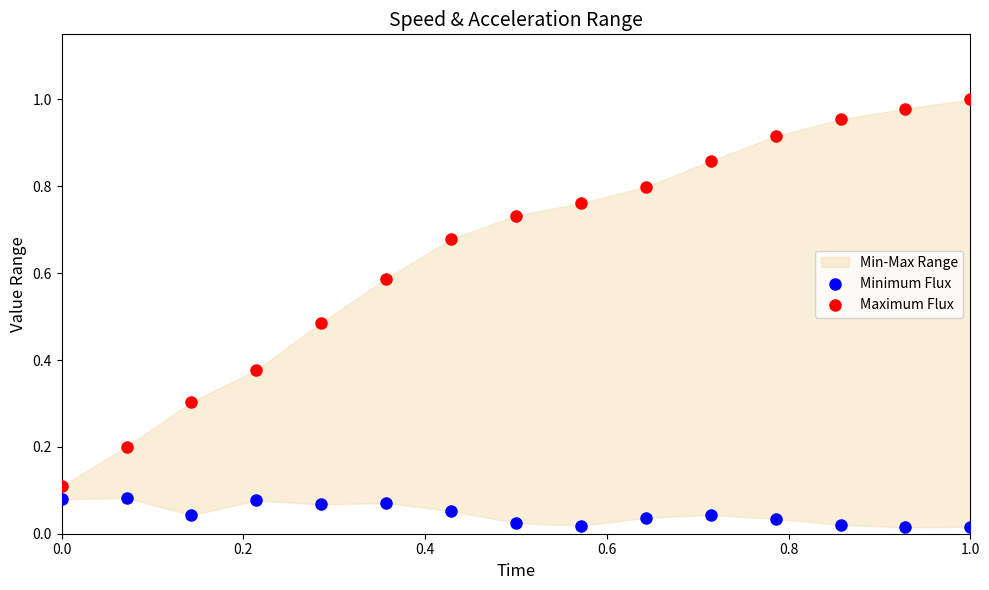

Which series reaches the minimum Y coordinate?

Minimum Flux